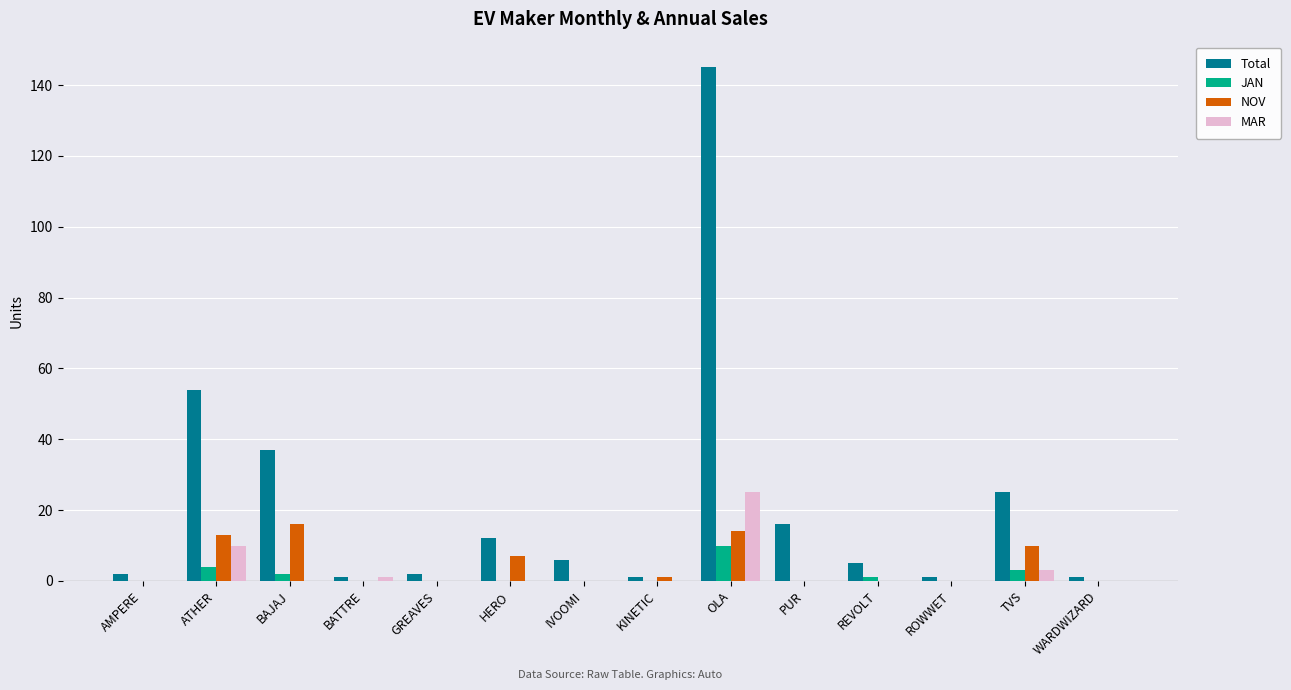

How many groups of bars are there?

14